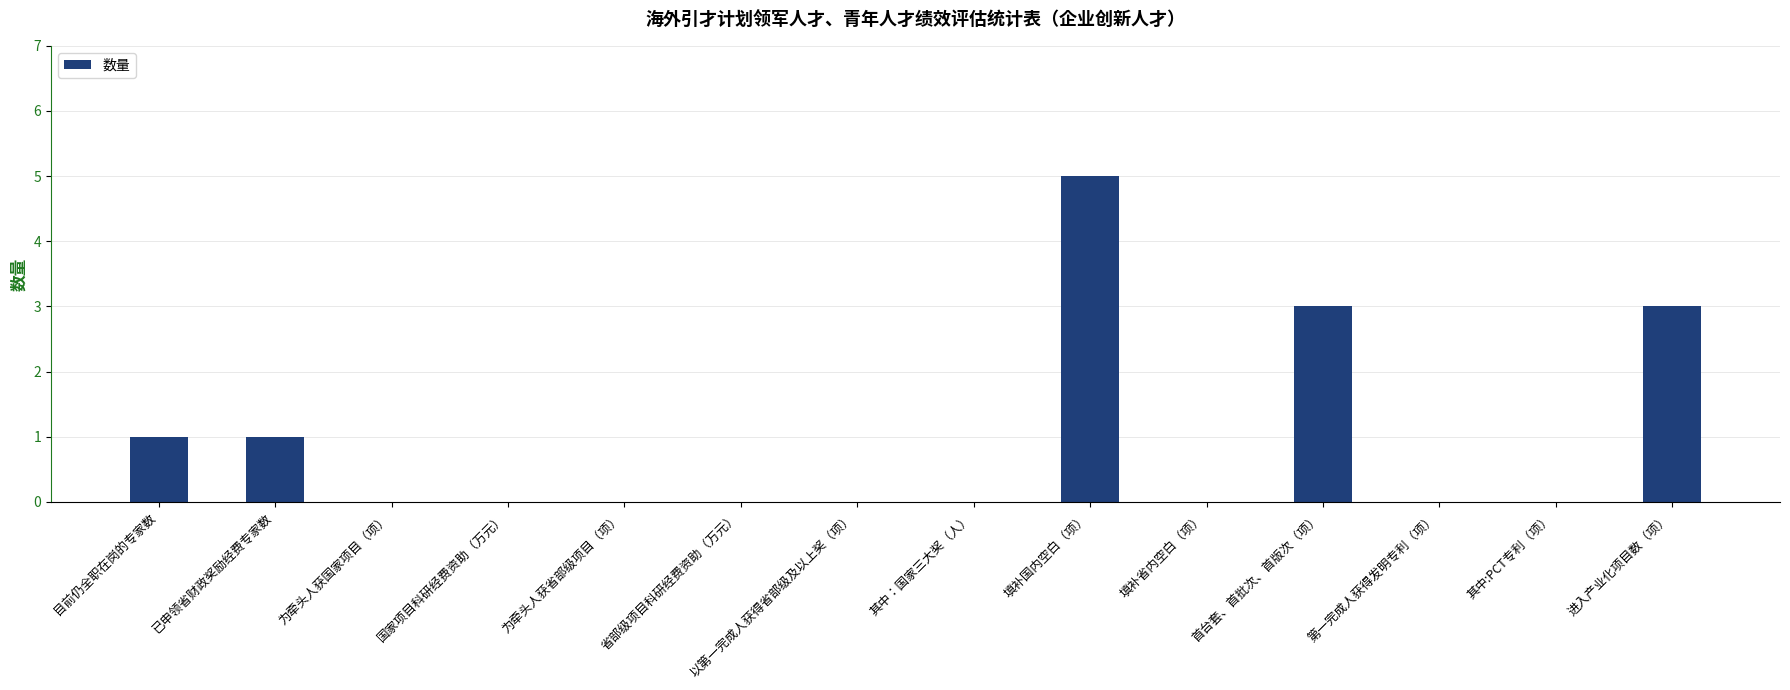

What is the sum of all values?

13